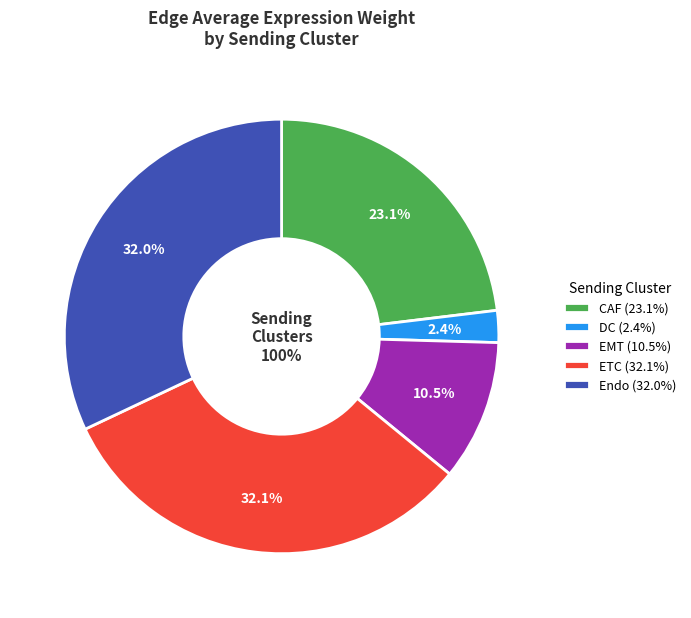

Which slice is the largest?

ETC